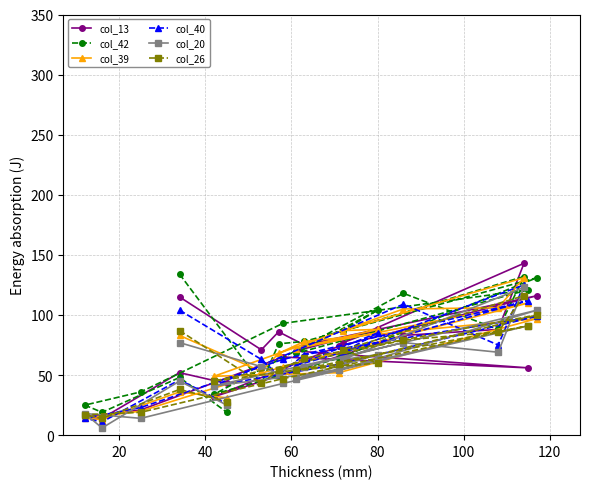

Count the number of categories in the chart.

20